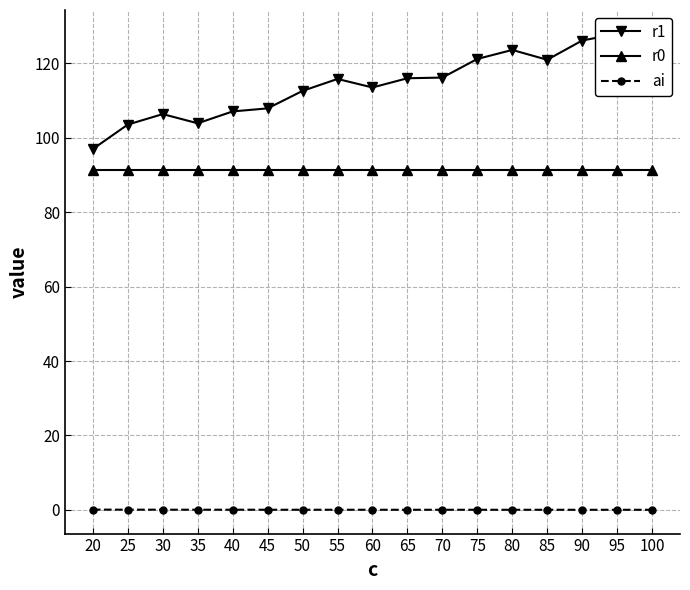

Reading right to left, list all the values displayed in this chart.

r1: 123.4	128.0	126.2	121.0	123.6	121.2	116.2	116.0	113.5	115.8	112.6	107.9	107.1	103.9	106.4	103.6	97.0
r0: 91.3	91.3	91.3	91.3	91.3	91.3	91.3	91.3	91.3	91.3	91.3	91.3	91.3	91.3	91.3	91.3	91.3
ai: 0.0	0.0	0.0	0.0	0.0	0.0	0.0	0.0	0.0	0.0	0.0	0.0	0.0	0.0	0.0	0.0	0.0